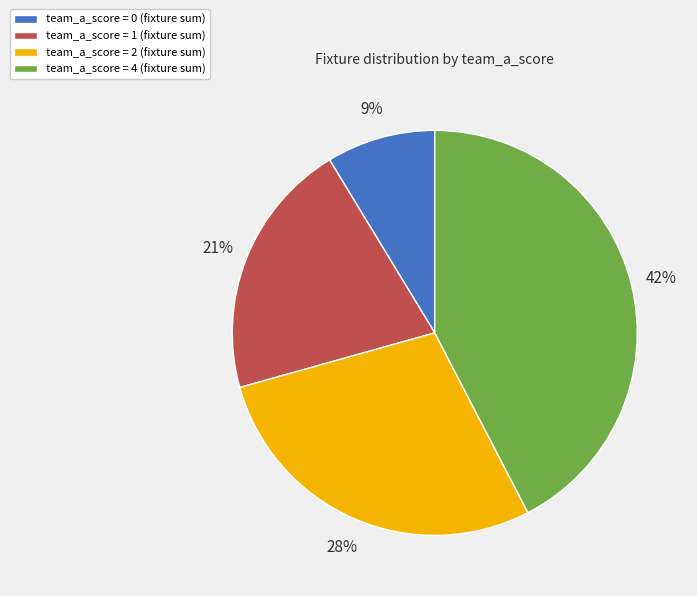

Combined, do team_a_score = 0 (fixture sum) and team_a_score = 1 (fixture sum) account for over 50%?

No